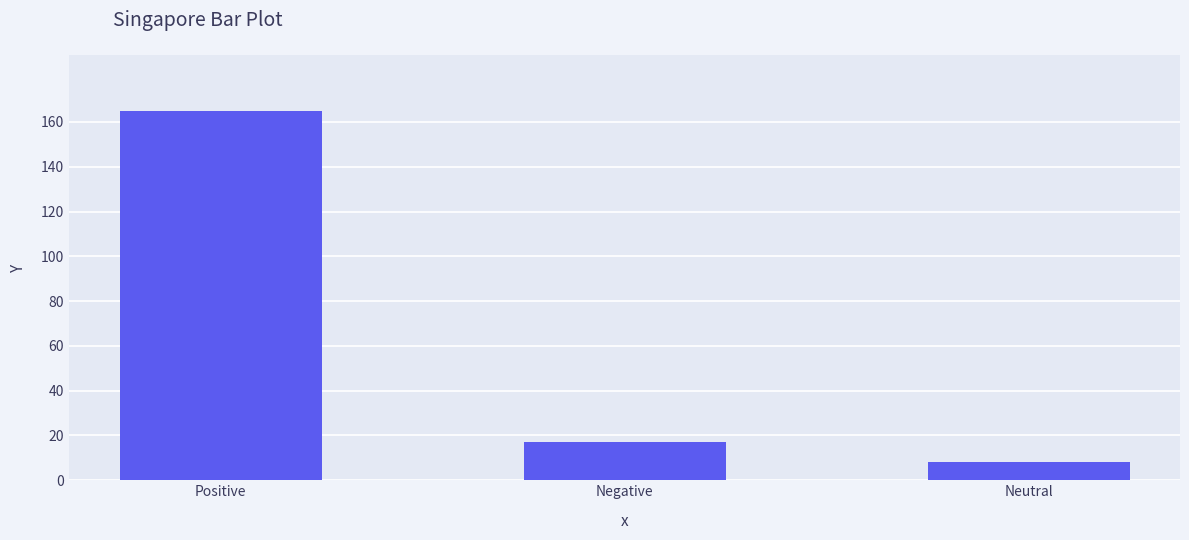

Rank the categories by value from highest to lowest.

Positive, Negative, Neutral